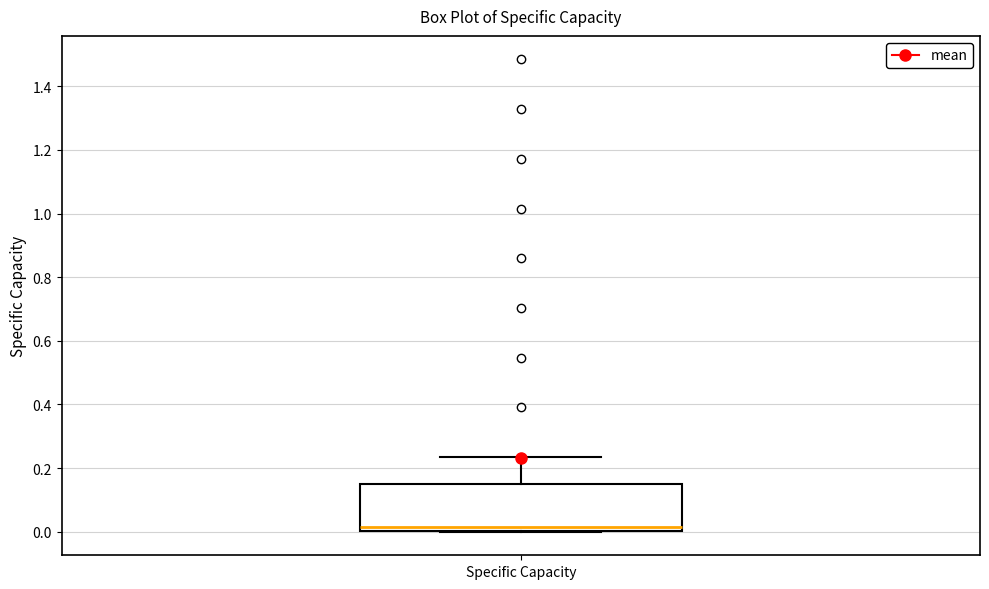

Read this box plot against the y-axis: the position of the median line, the range covered by the box, and the ends of both whiskers. The values are not printed on the chart, so give them approximately, as read against the axis.

median 0.02, box 0.00 to 0.14, whiskers 0.00 to 0.24